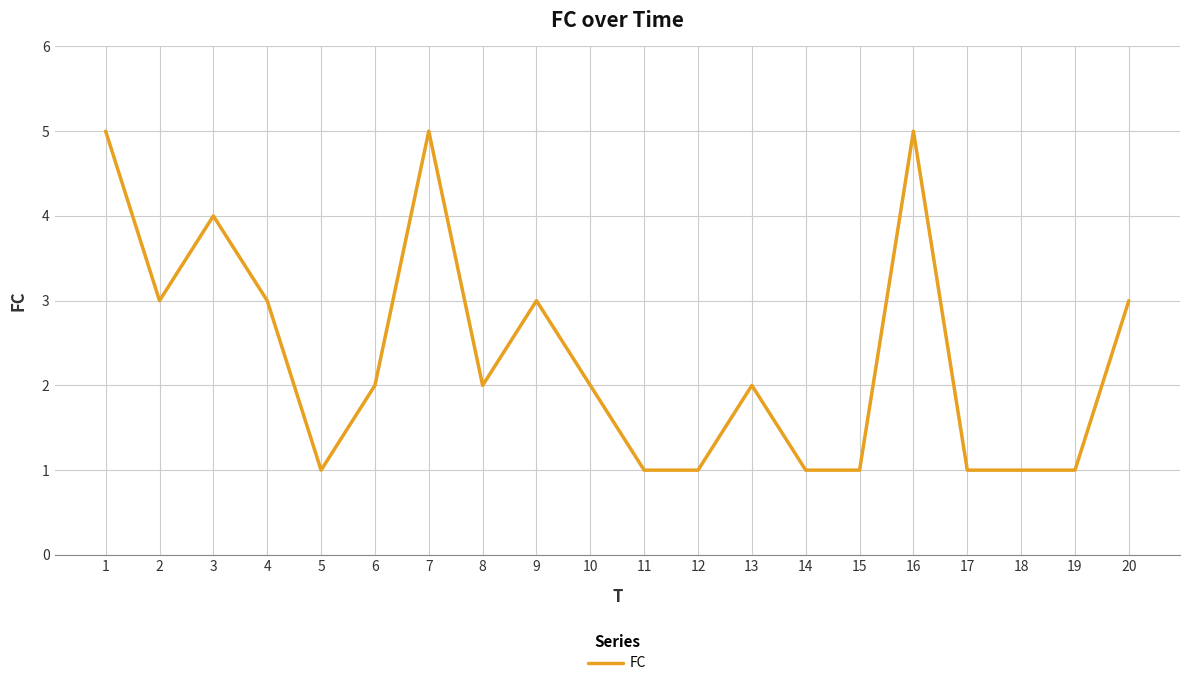

What is the difference between the maximum and minimum values?

4